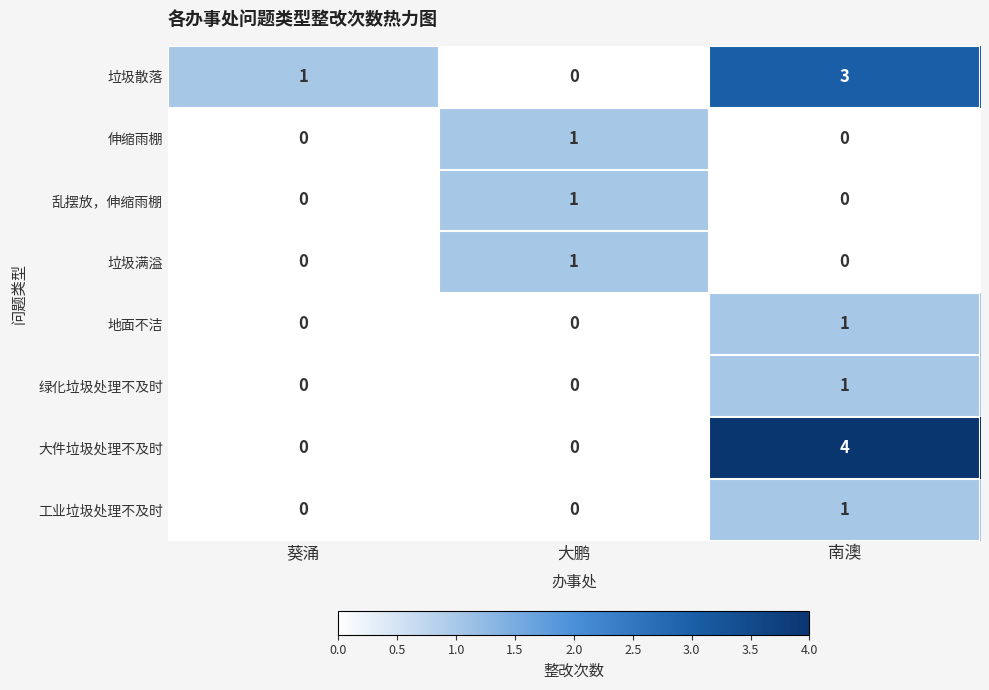

Rank the categories by 垃圾散落 value from lowest to highest.

大鹏, 葵涌, 南澳